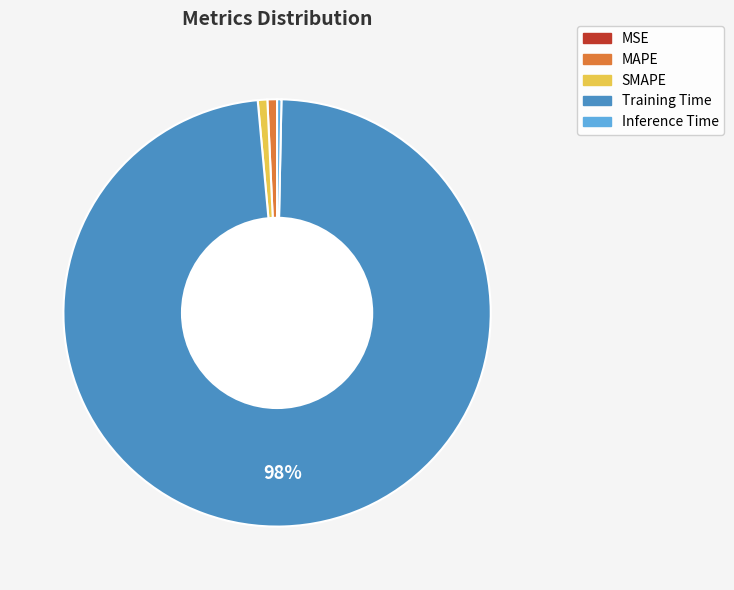

To the nearest percent, what is the difference between the Inference Time and Training Time slice percentages?

98%